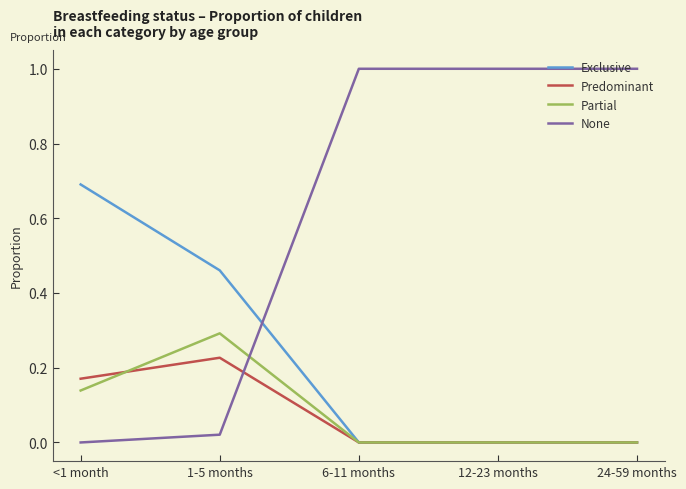

What position from the left is 1-5 months?

2